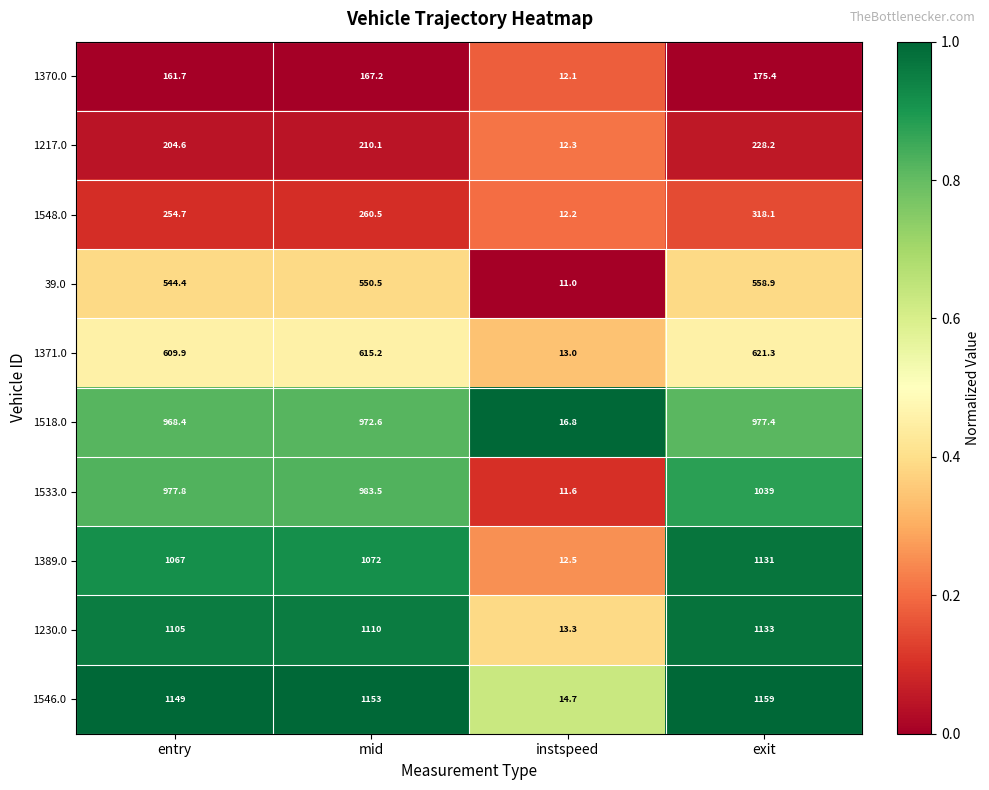

What is the difference between the 1217.0 values at entry and exit?

23.6